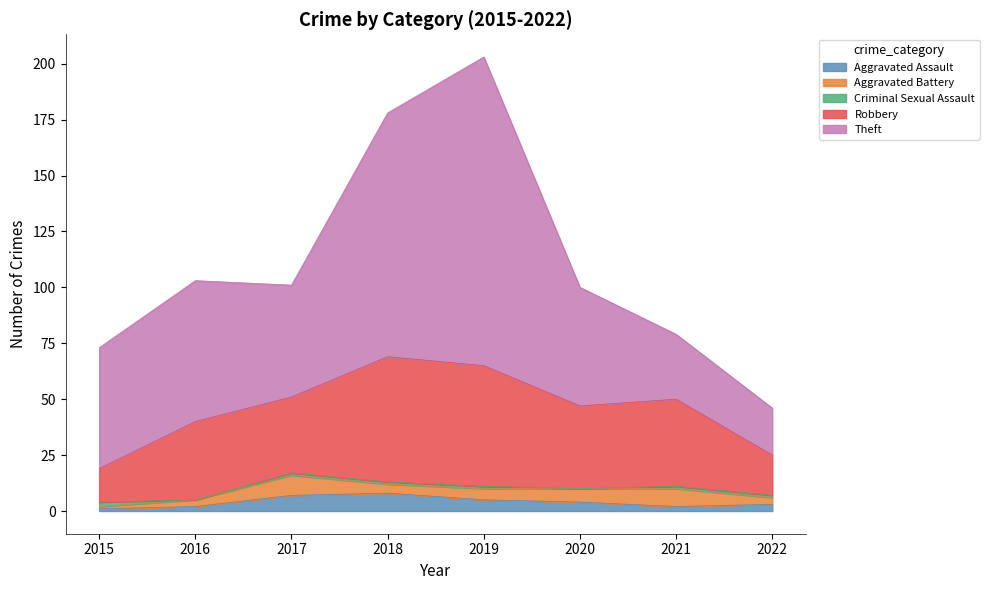

What is the lowest value of the Aggravated Assault series?

1